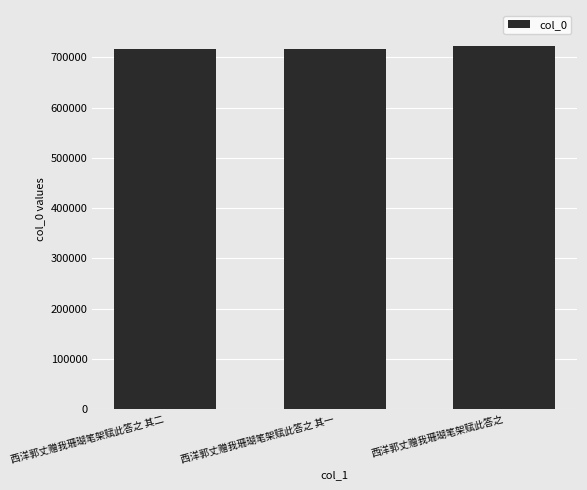

What is the average value?

717906